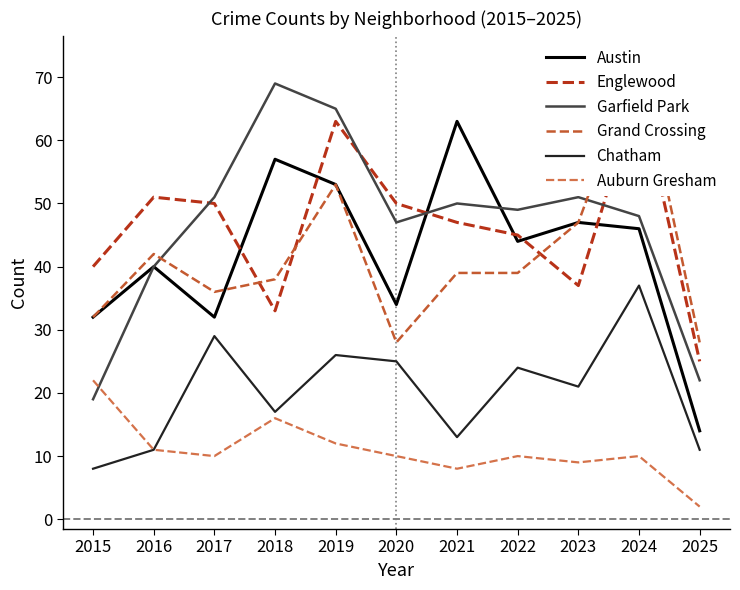

What is the value of the Chatham point at the 4th from the left?

17